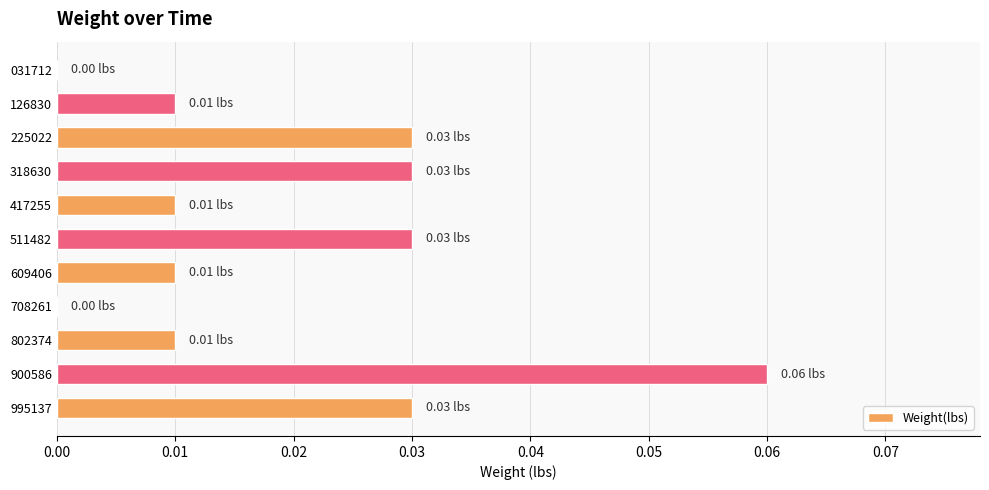

Which has a higher value, 900586 or 225022?

900586